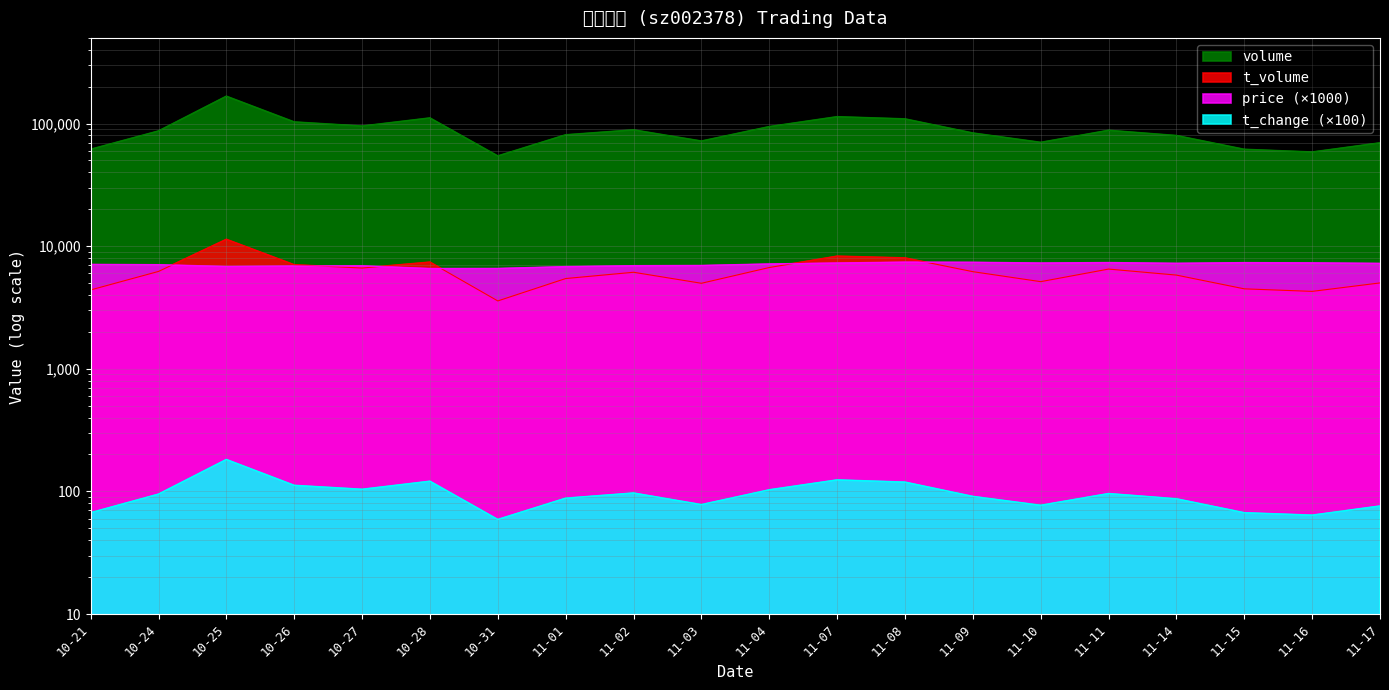

Which label corresponds to the largest value in the chart?

10-25